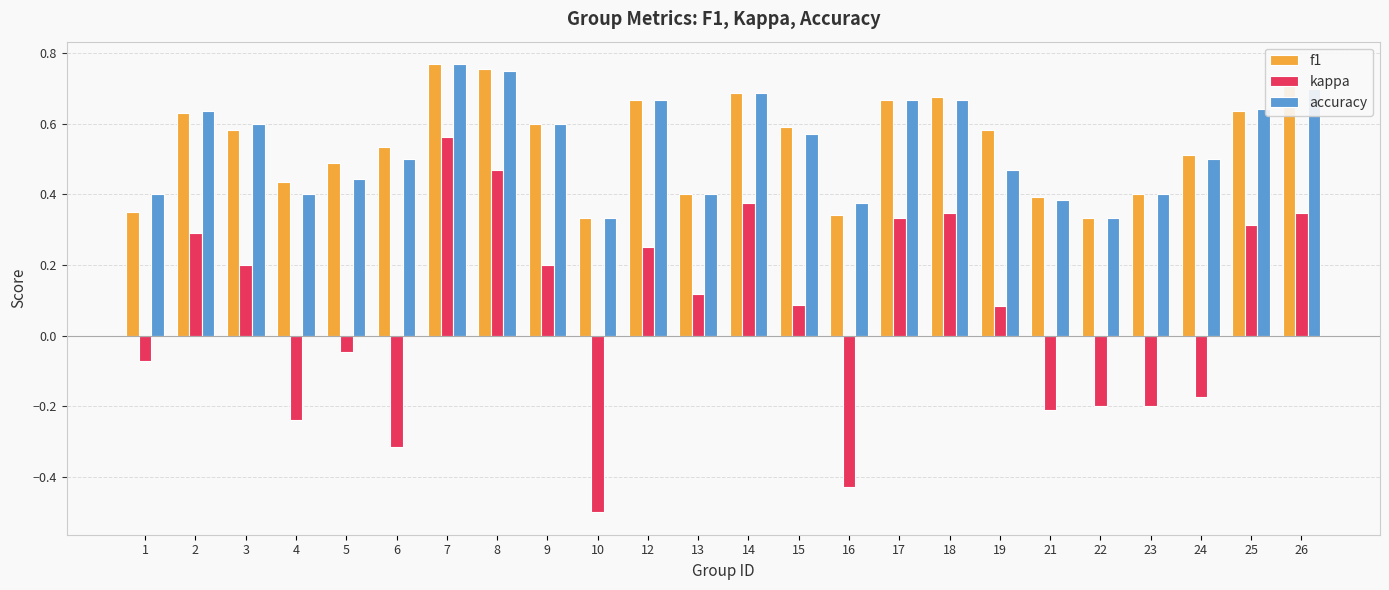

What is the minimum value shown in the chart?

-0.5